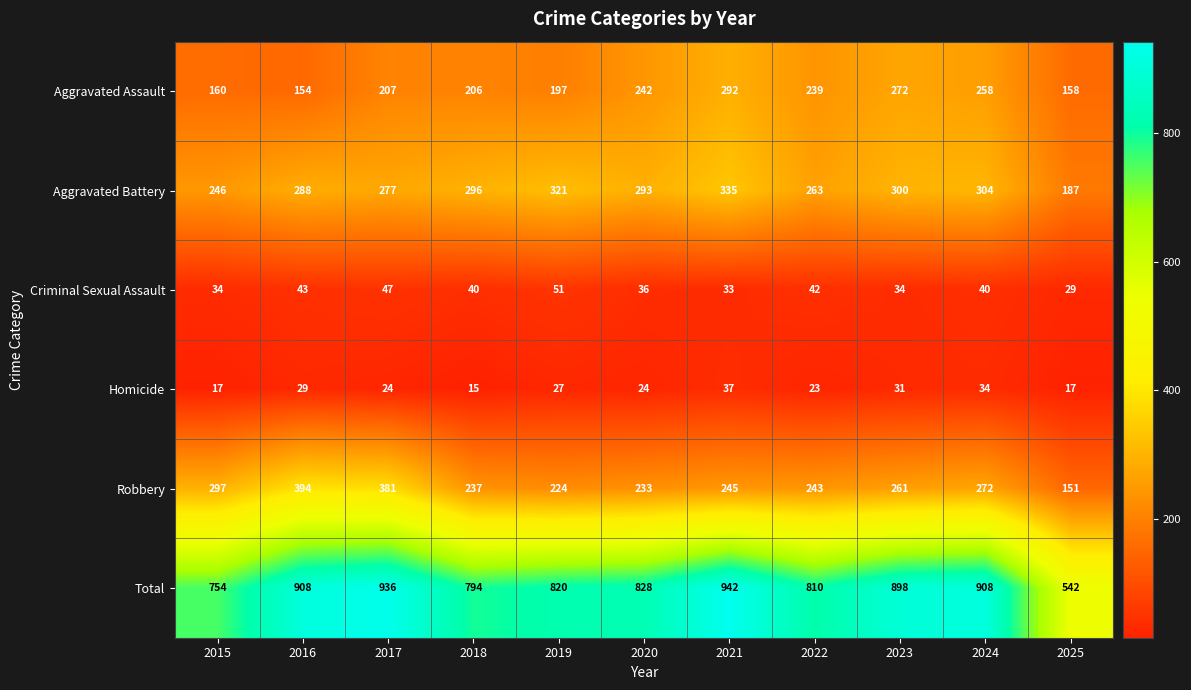

What is the difference between the highest and lowest values at 2022?

787